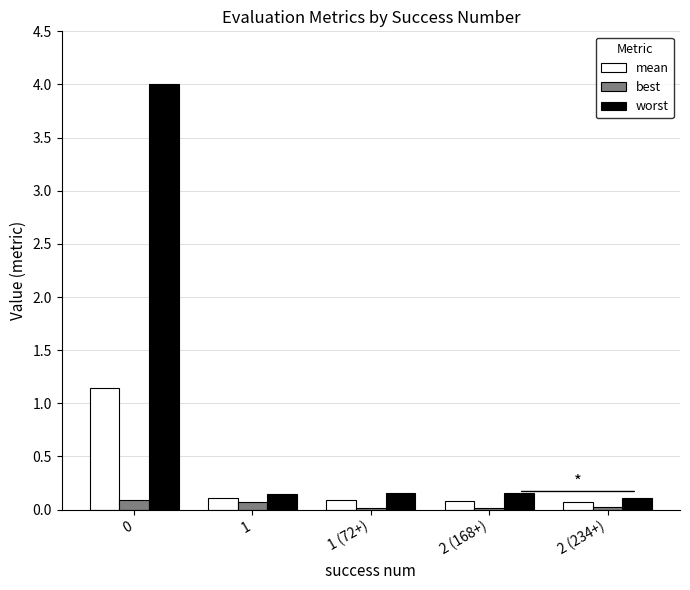

Between 0 and 1, which series saw the biggest shift?

worst